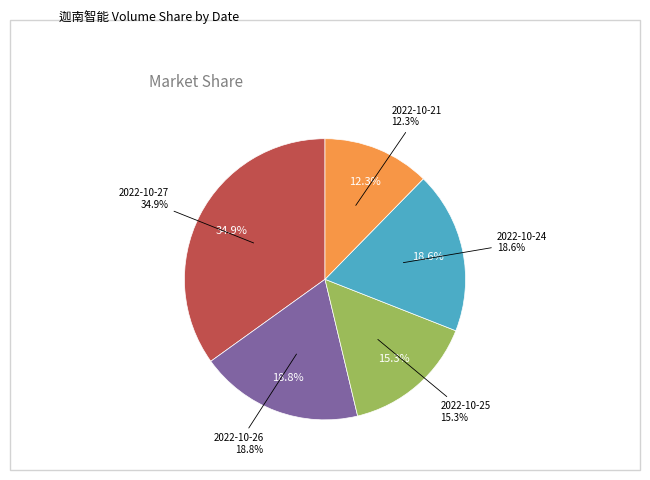

To the nearest percent, what is the difference between the 2022-10-21 and 2022-10-27 slice percentages?

23%